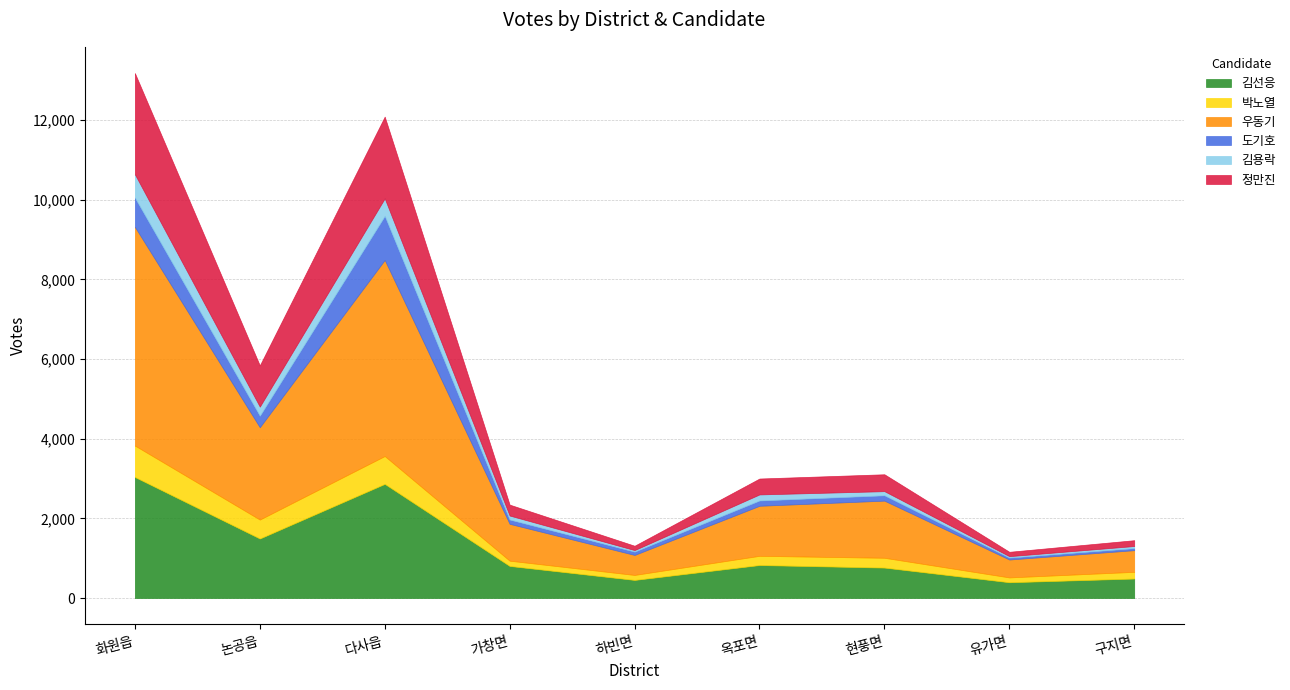

What position from the left is 구지면?

9